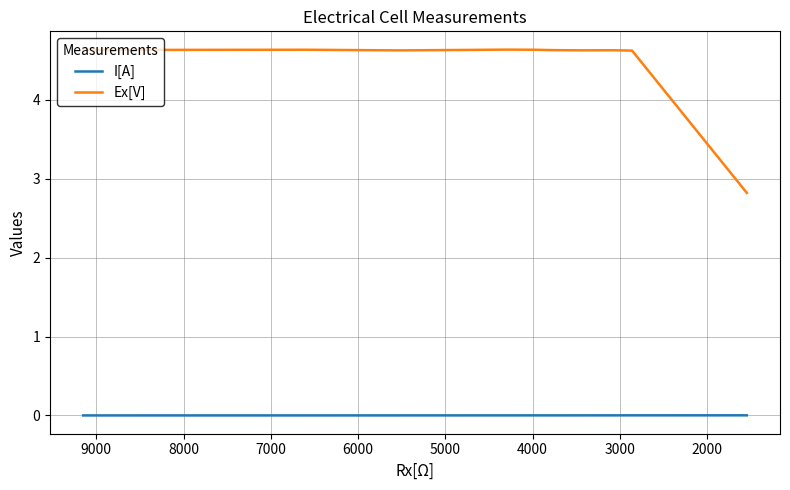

What is the total value across all series at 5000?

4.6